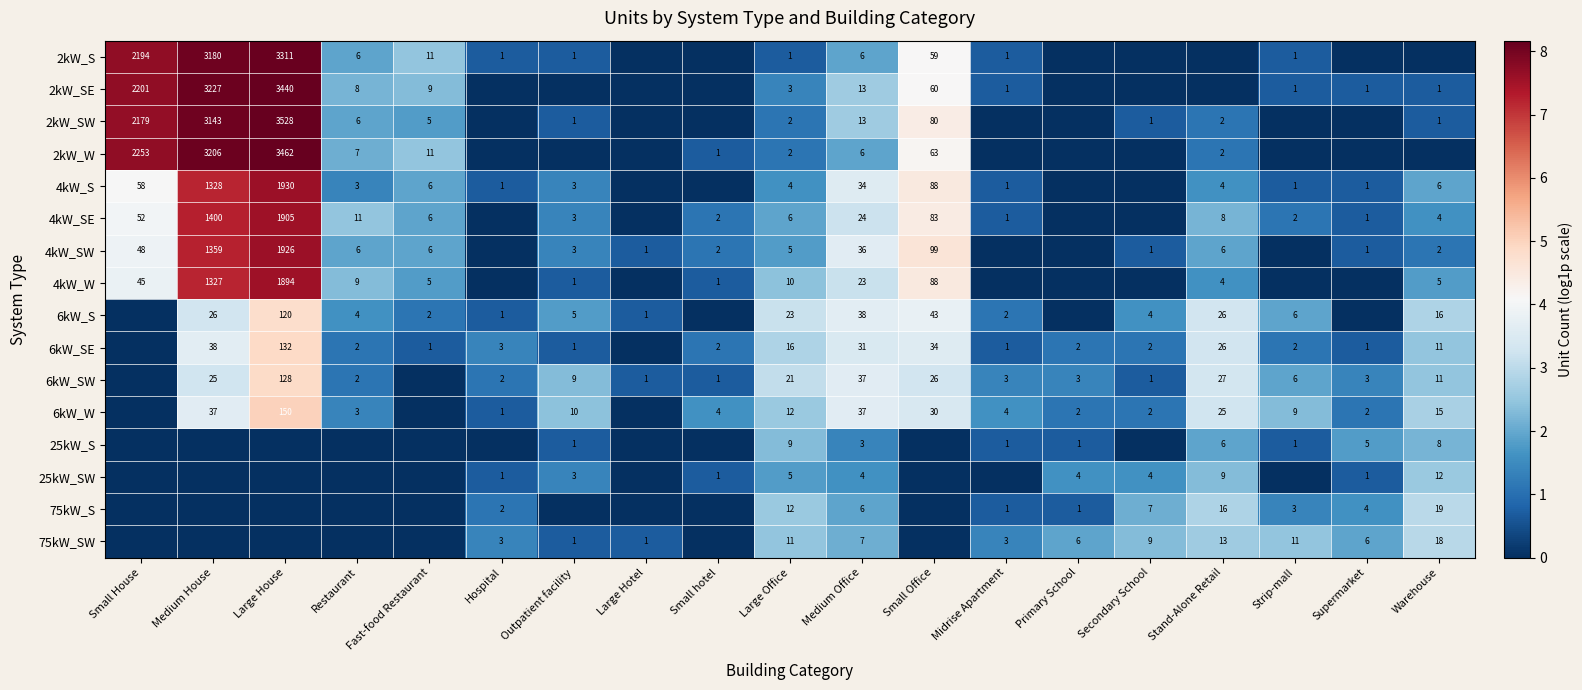

The value of 6kW_SW at Small hotel is 1. True or false?

True